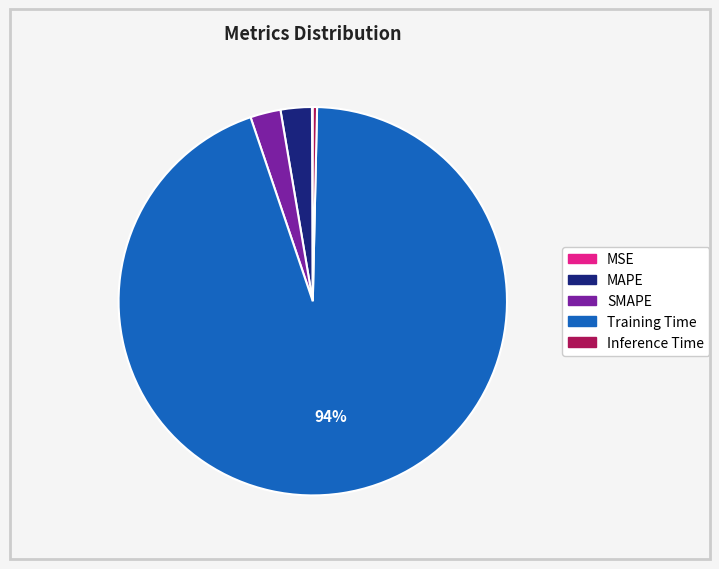

Is the sum of MAPE and Inference Time greater than half?

No